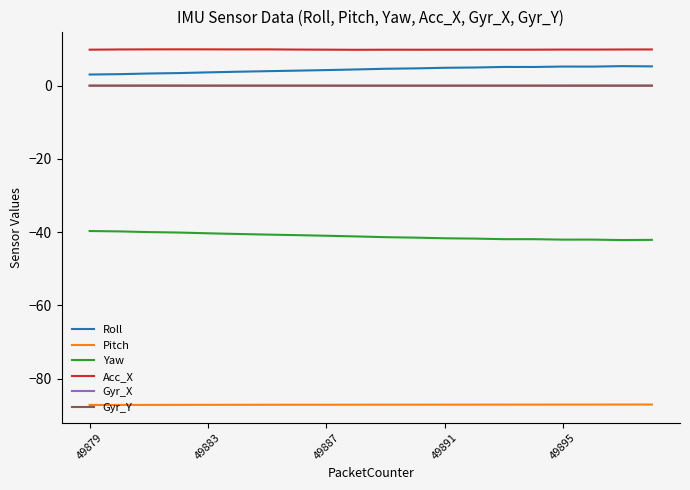

True or false: Gyr_Y and Roll cross at least once.

False